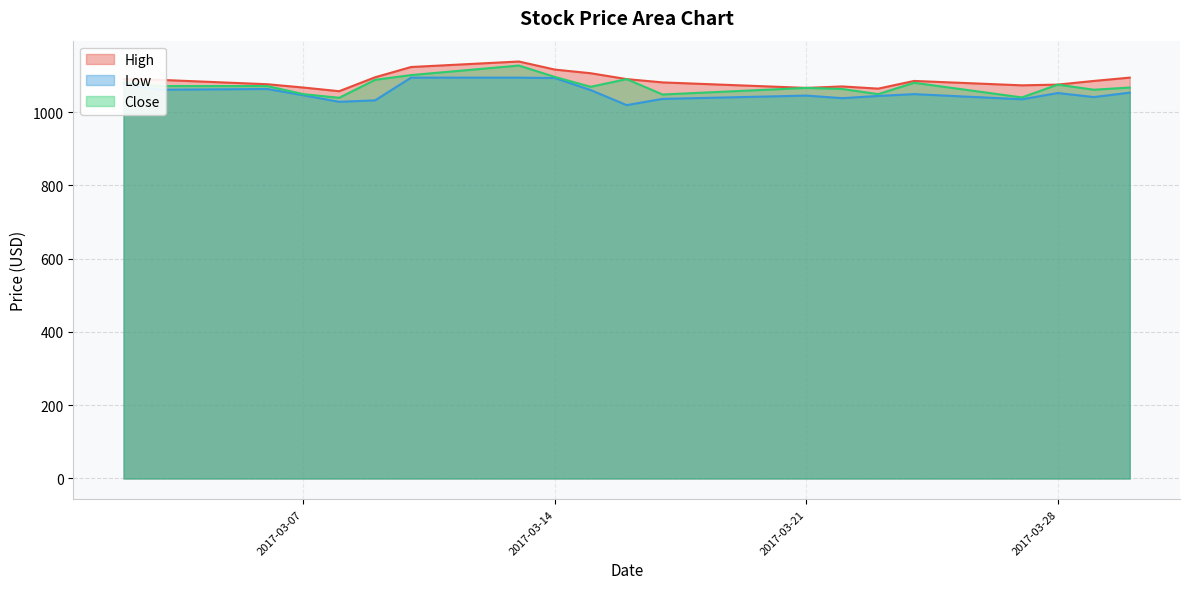

What is the value of the Low point at the 4th from the left?

1035